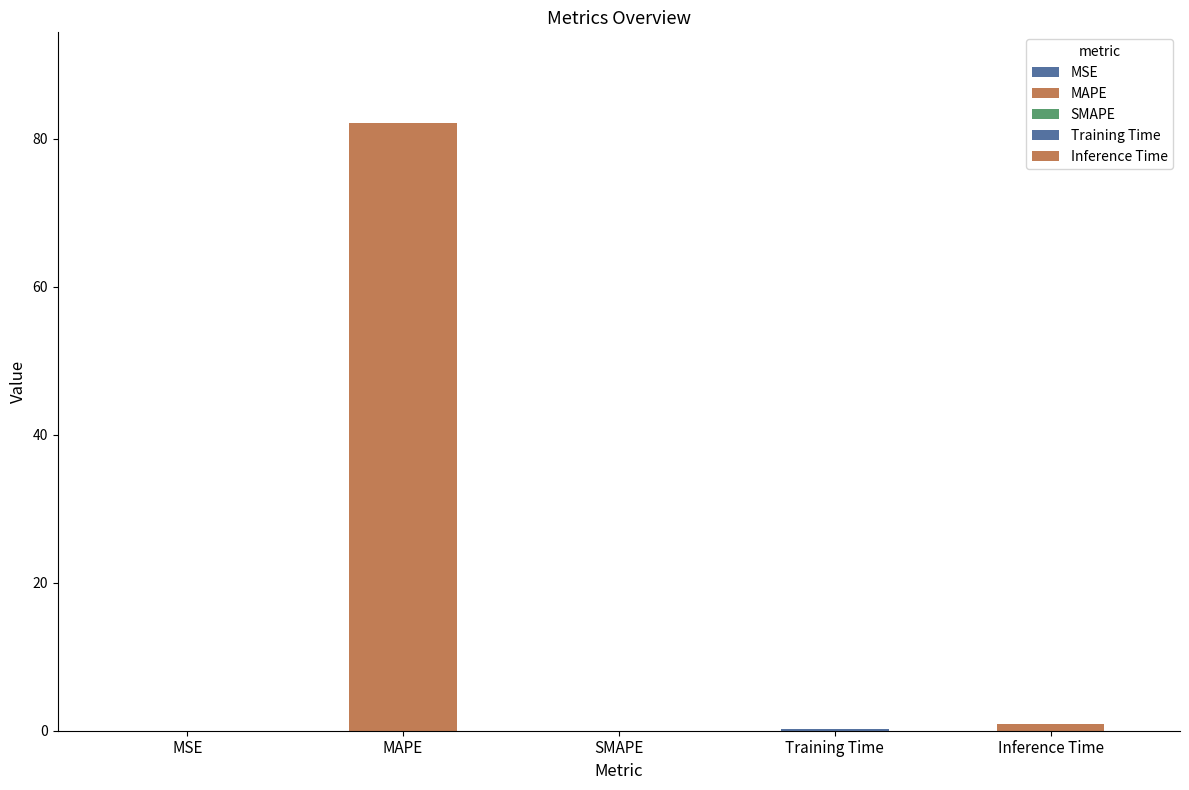

Reading left to right, extract all data points from this chart.

0.0	82.0	0.0	0.2	0.9